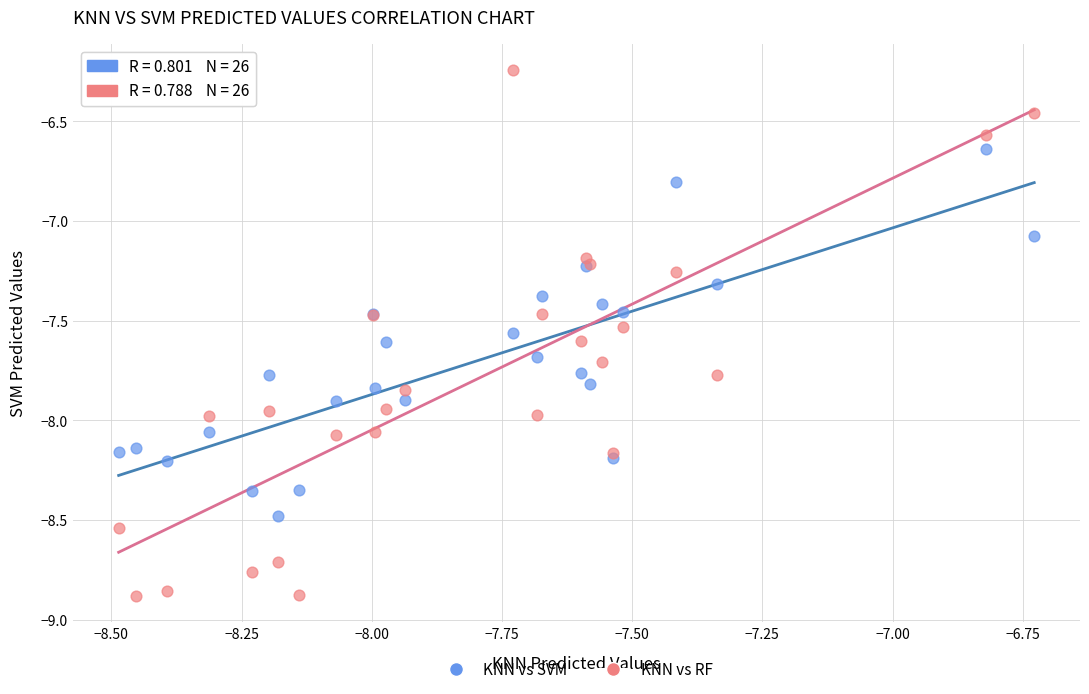

What is the X range (max minus min) for the scatter plot?

1.8